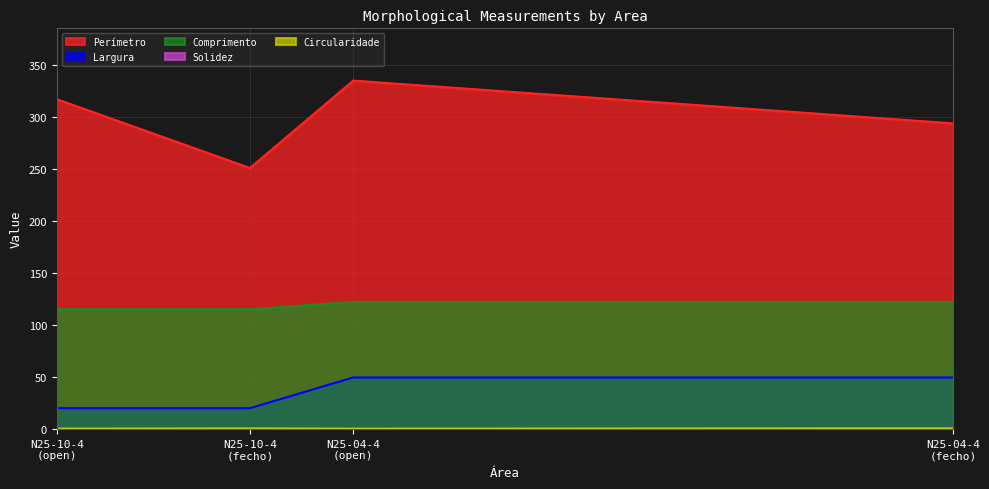

What is the difference between the maximum and second lowest values in the Perímetro series?

41.2